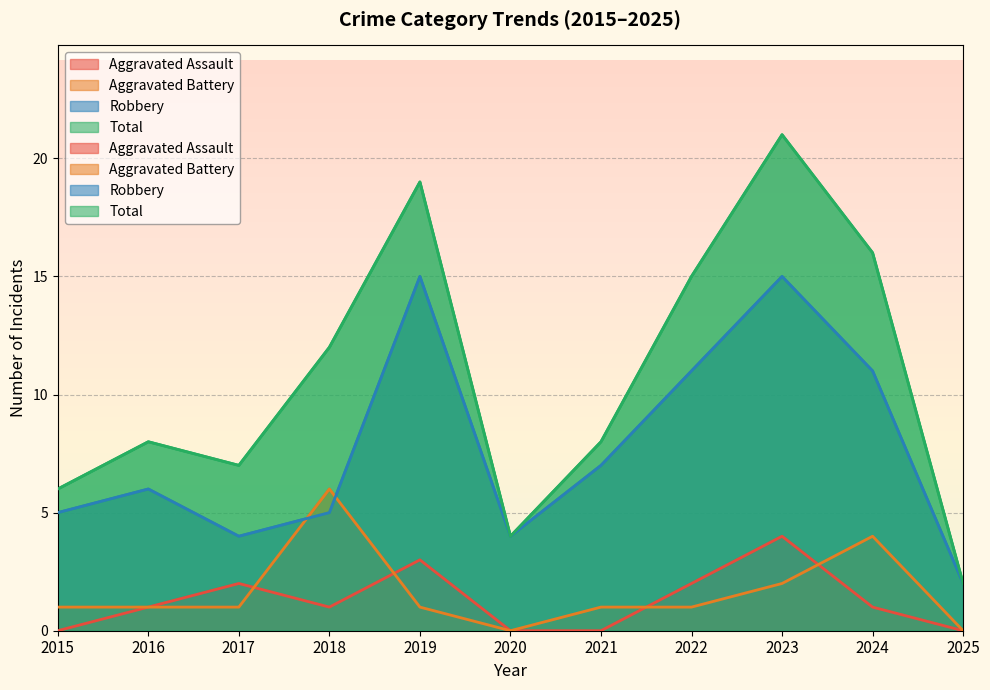

What is the difference between the second highest and second lowest values in the Total series?

15